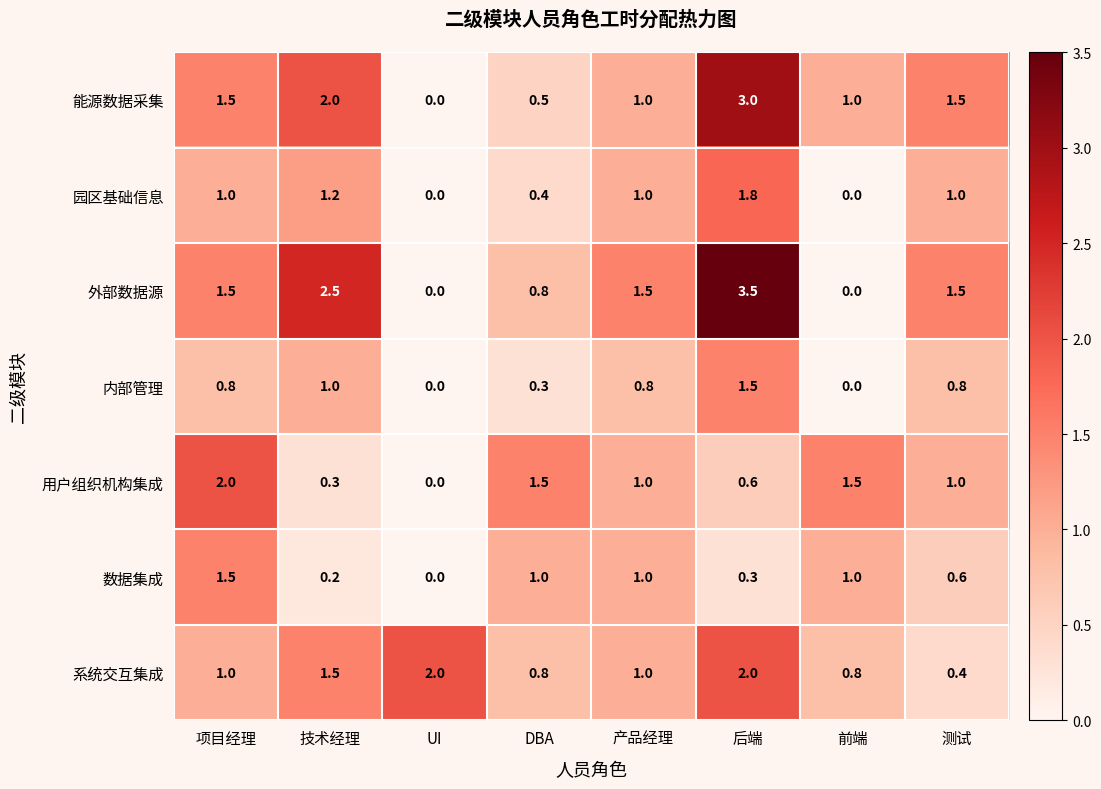

What is the difference between the highest and lowest values at 项目经理?

1.2